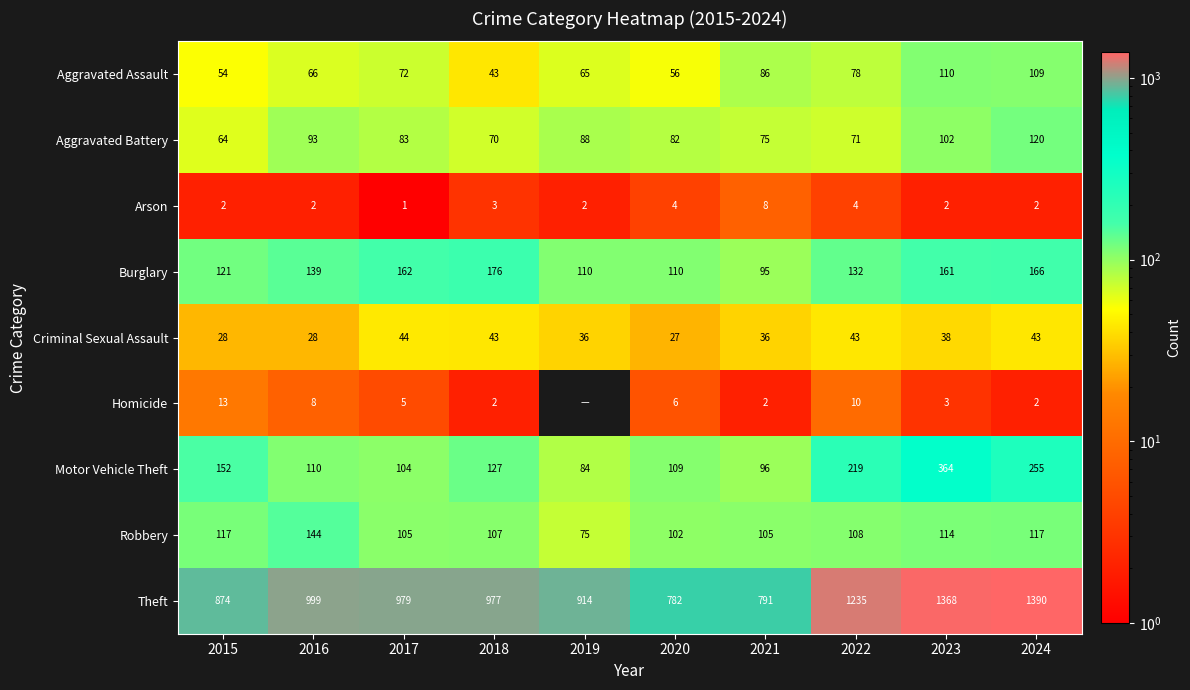

Count the number of data series in this chart.

9